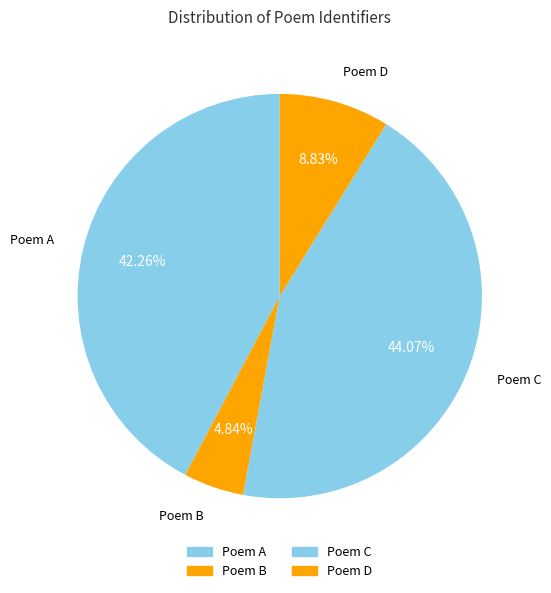

Which category has the biggest portion of the pie?

Poem C